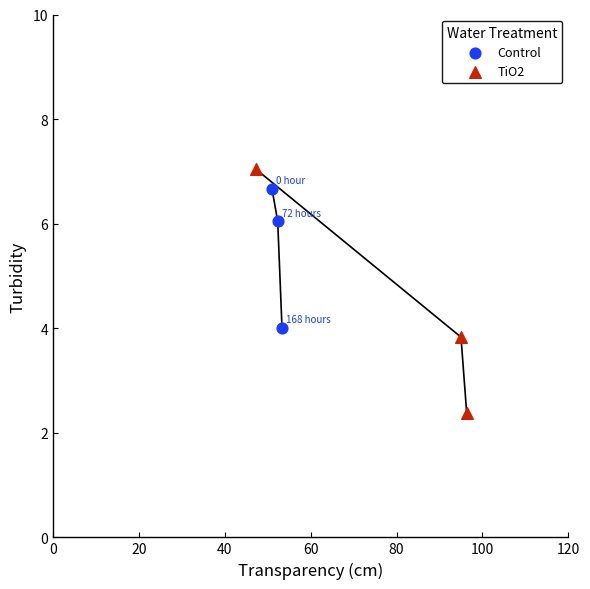

Which series has the widest spread of Y values?

TiO2